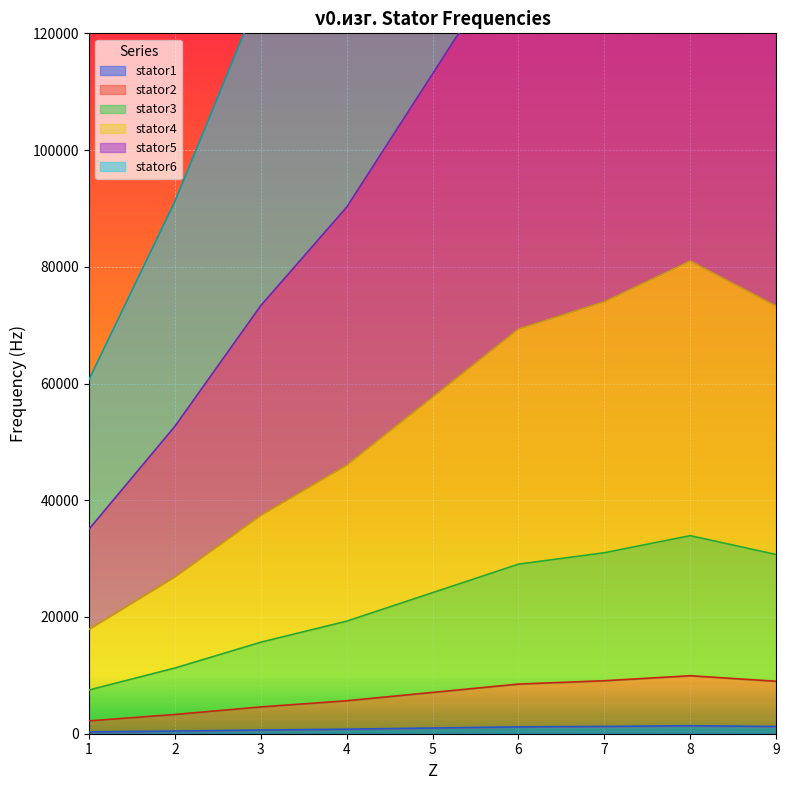

Where is stator6 nearest to the value 167769?

4